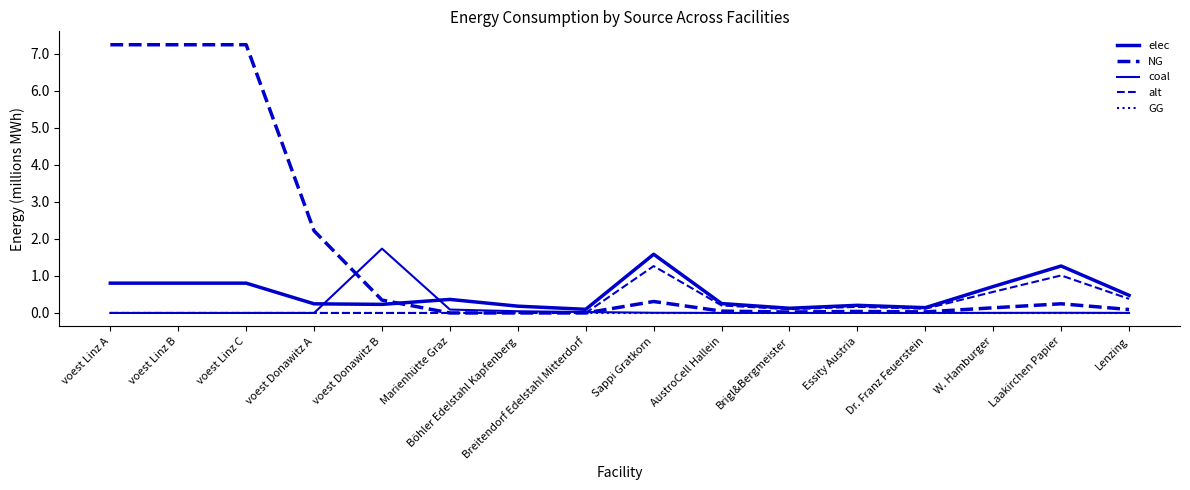

Is this an area chart (filled region under the line)?

No